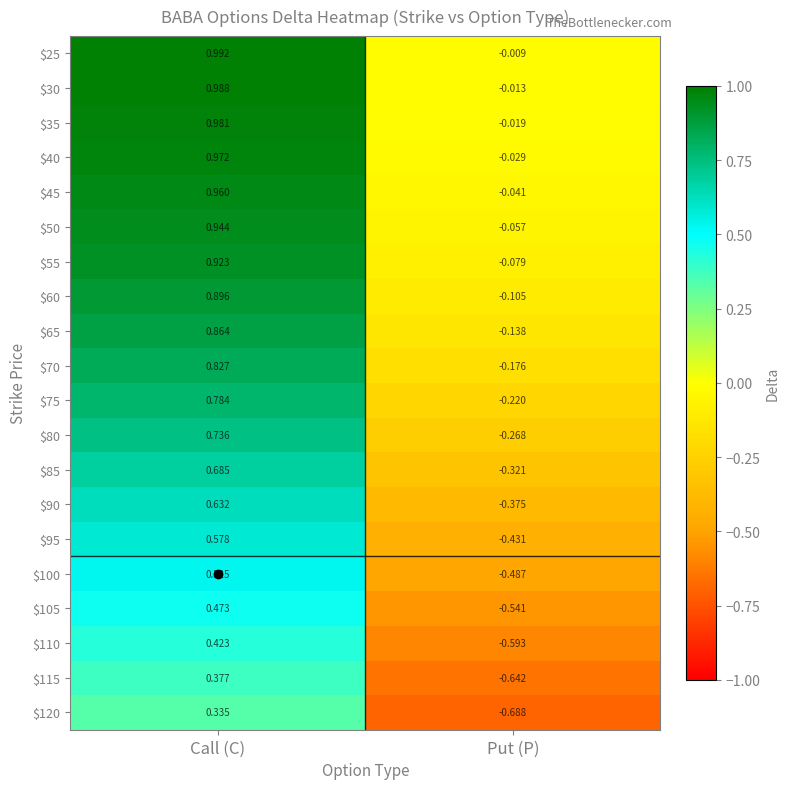

Rank the categories by $75 value from lowest to highest.

Put (P), Call (C)